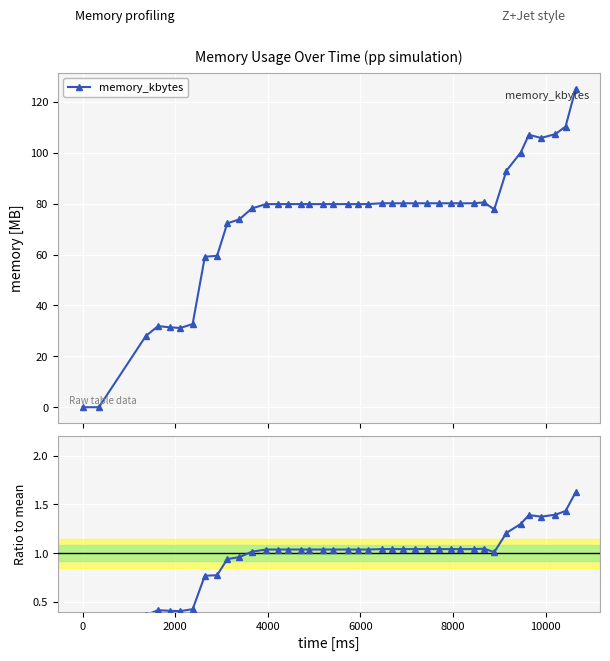

True or false: memory_kbytes has more than 1 interior local peaks.

True